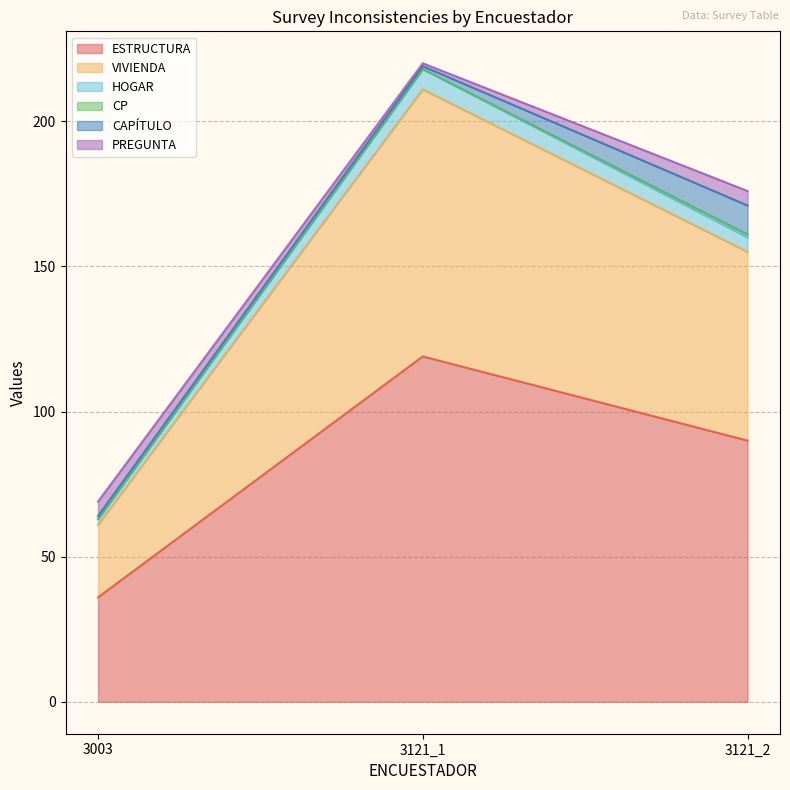

What is the highest value of the ESTRUCTURA series?

119